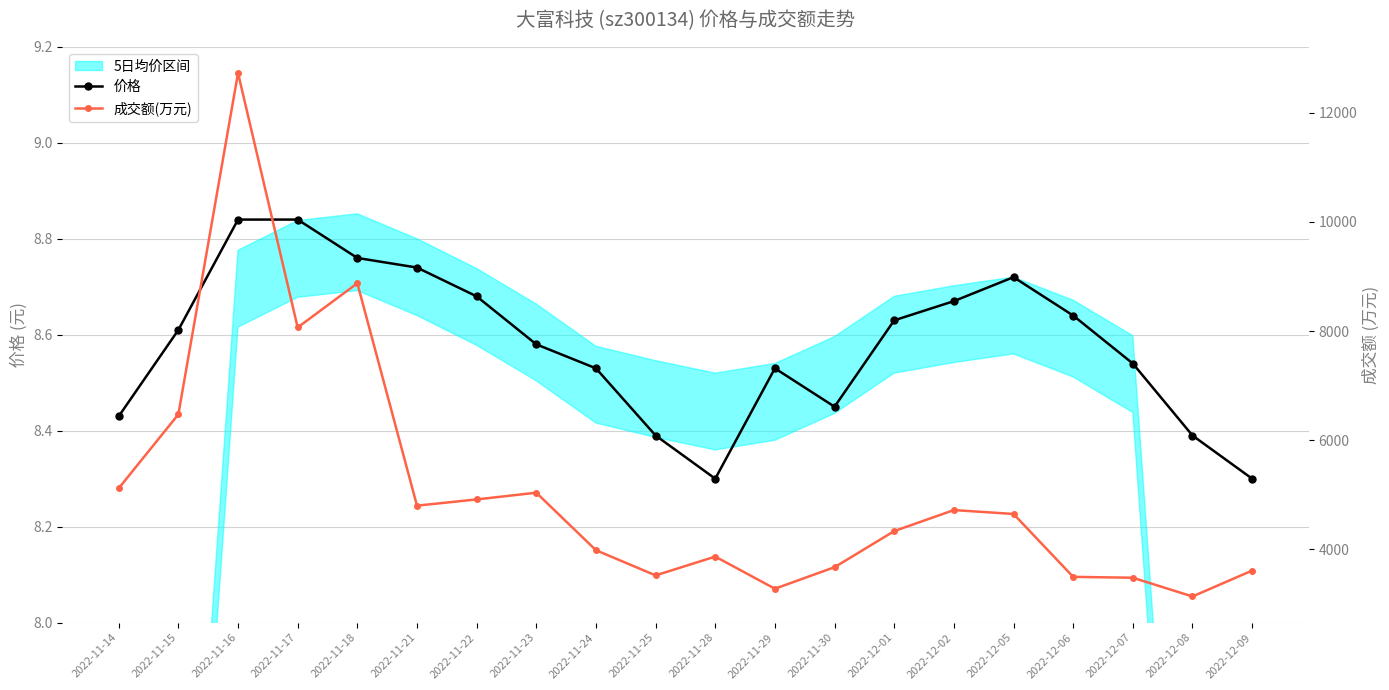

Which has a higher value, 2022-11-21 or 2022-11-22?

2022-11-21